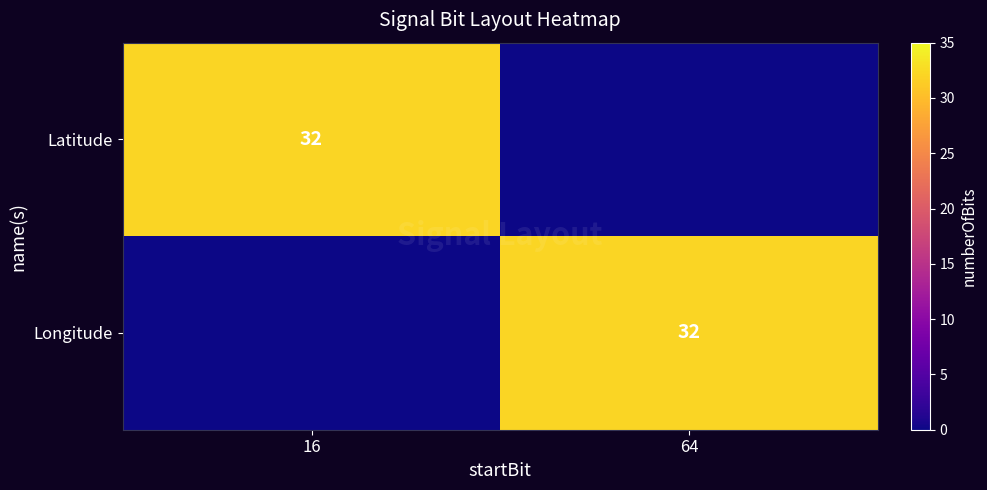

The value of Longitude at 64 is 21. True or false?

False